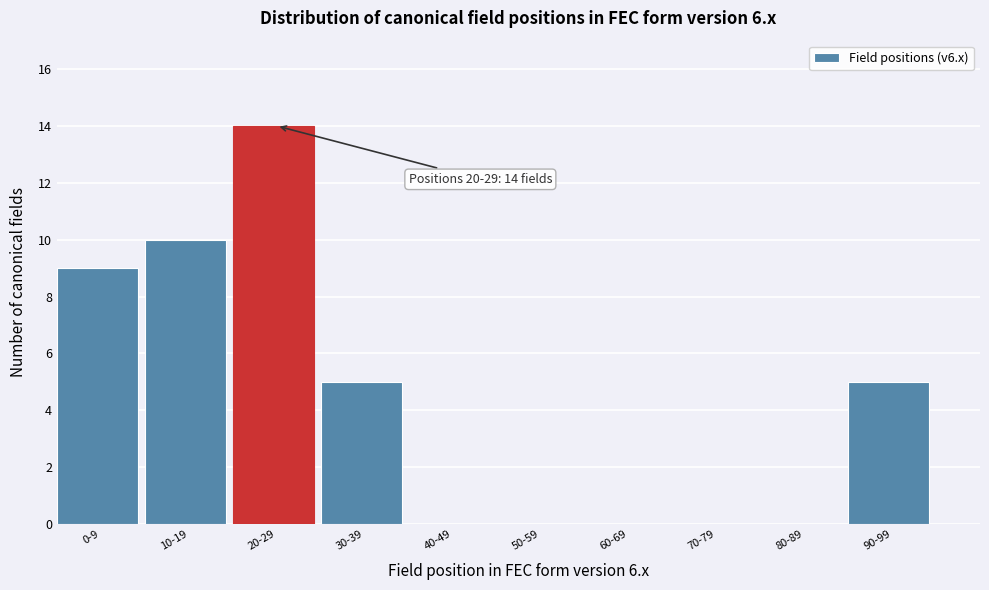

Reading left to right, list all the values displayed in this chart.

0-9=9	10-19=10	20-29=14	30-39=5	40-49=0	50-59=0	60-69=0	70-79=0	80-89=0	90-99=5